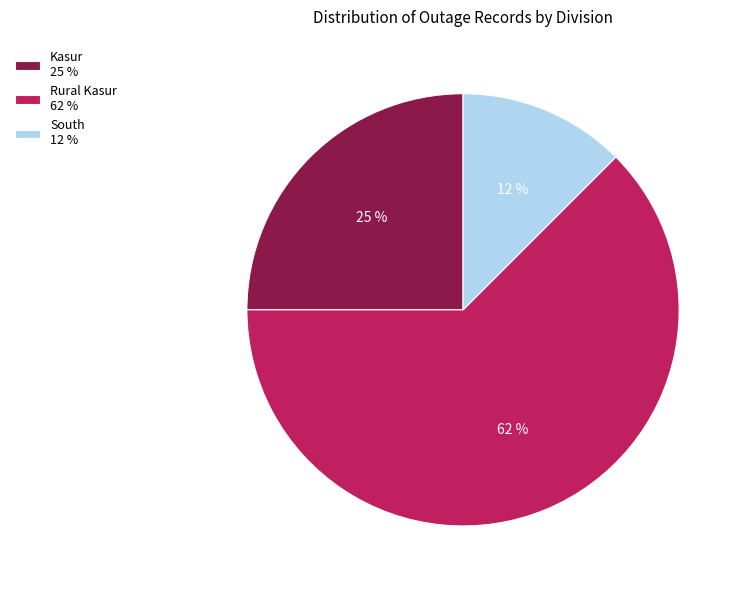

Is there a majority slice in this chart?

Yes